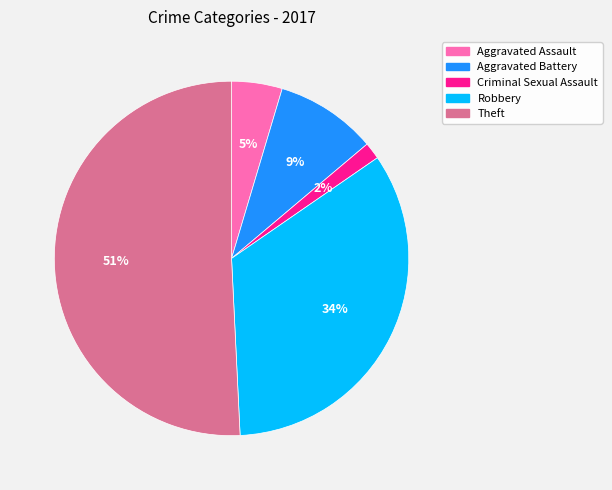

Which has a higher value, Aggravated Battery or Criminal Sexual Assault?

Aggravated Battery